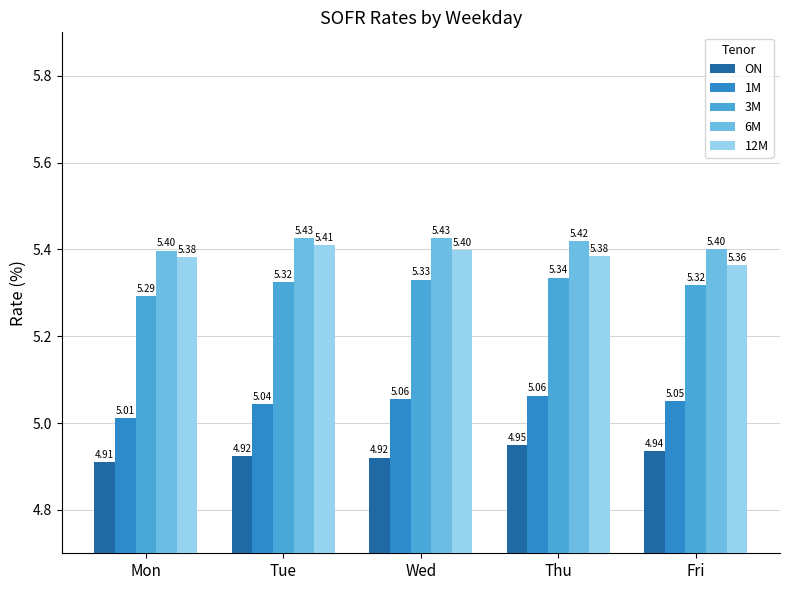

Which series has the largest total across all categories?

6M